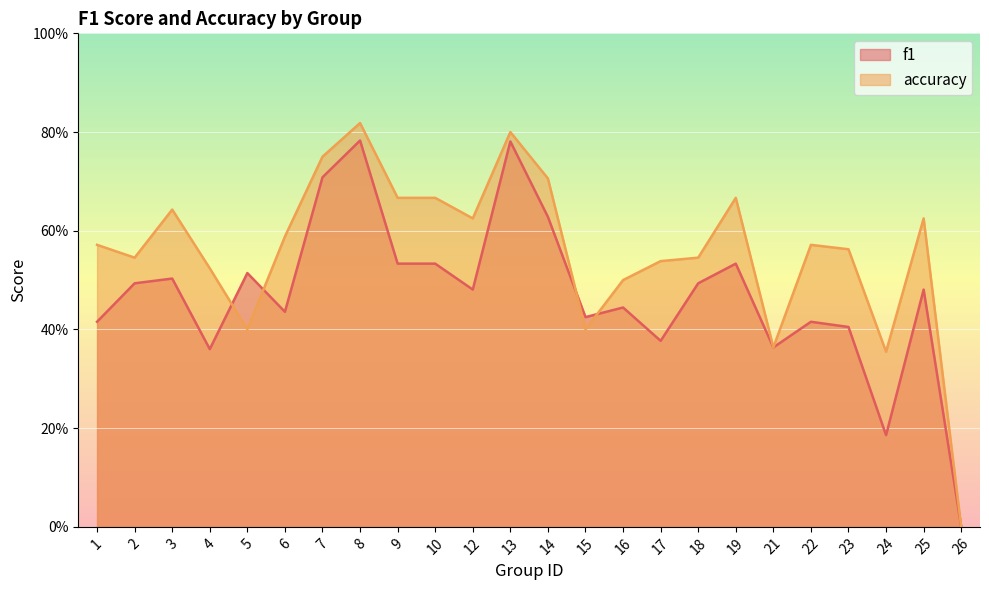

Between 3 and 12, which series saw the biggest shift?

f1